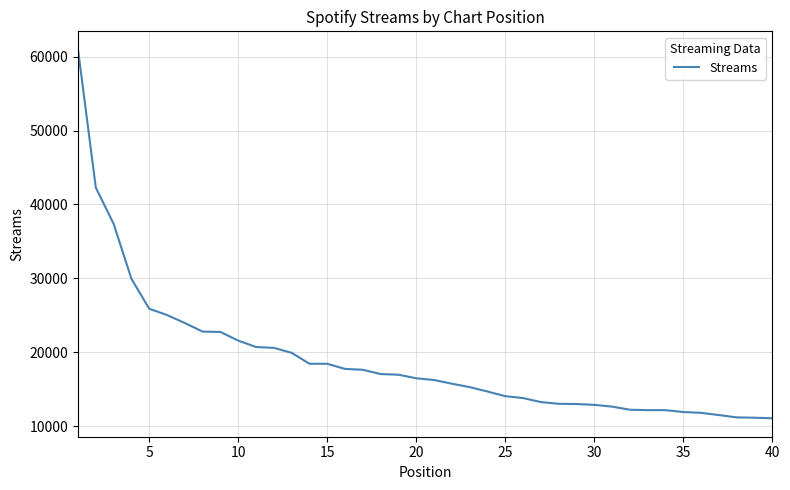

What is the minimum value shown in the chart?

11075